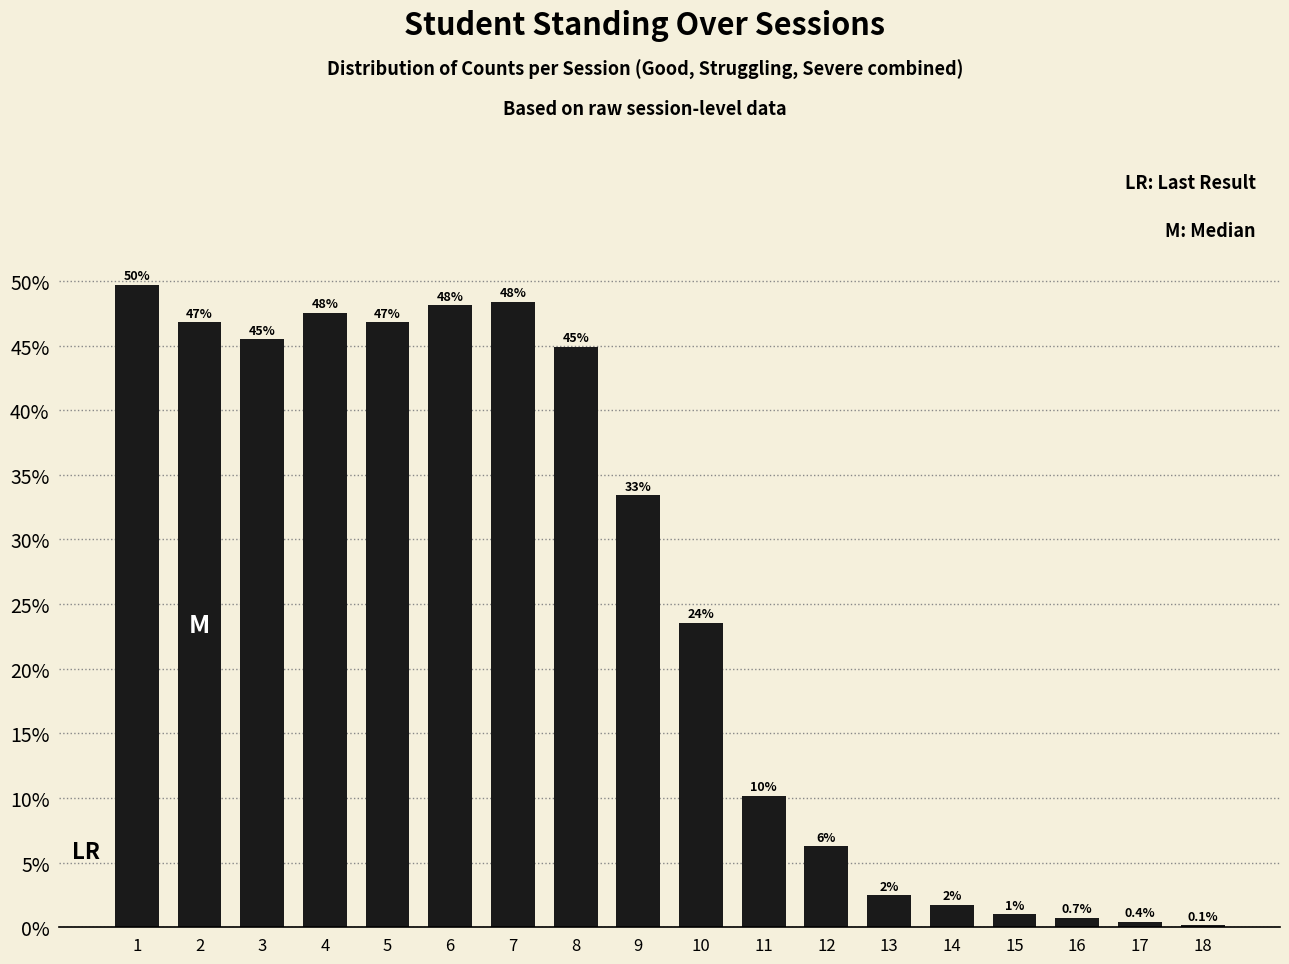

Is it true that the value at 9 is 0.4?

False